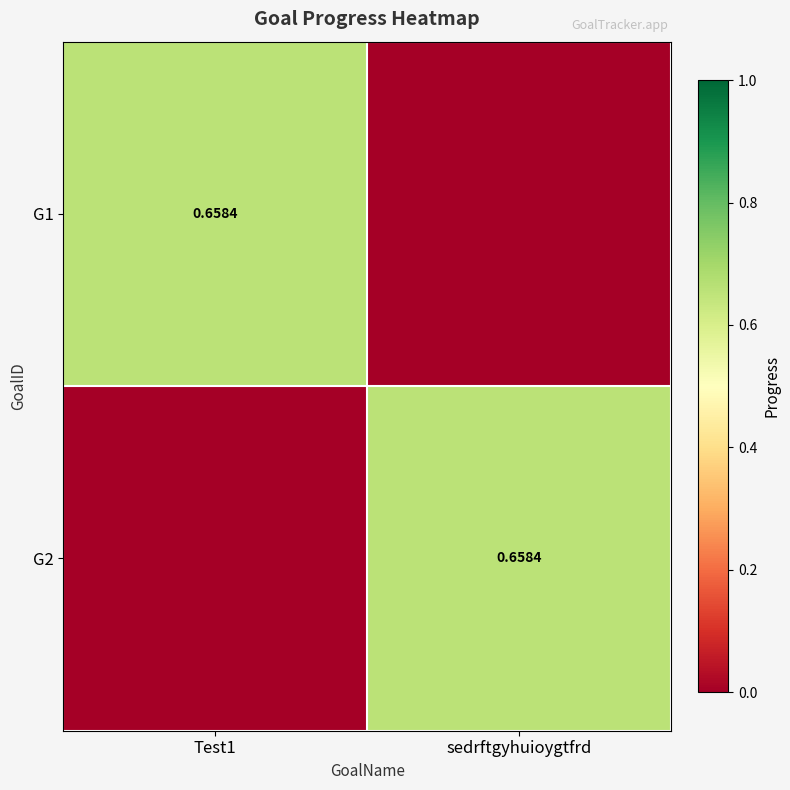

At Test1, list the series in order from smallest to largest.

G2, G1